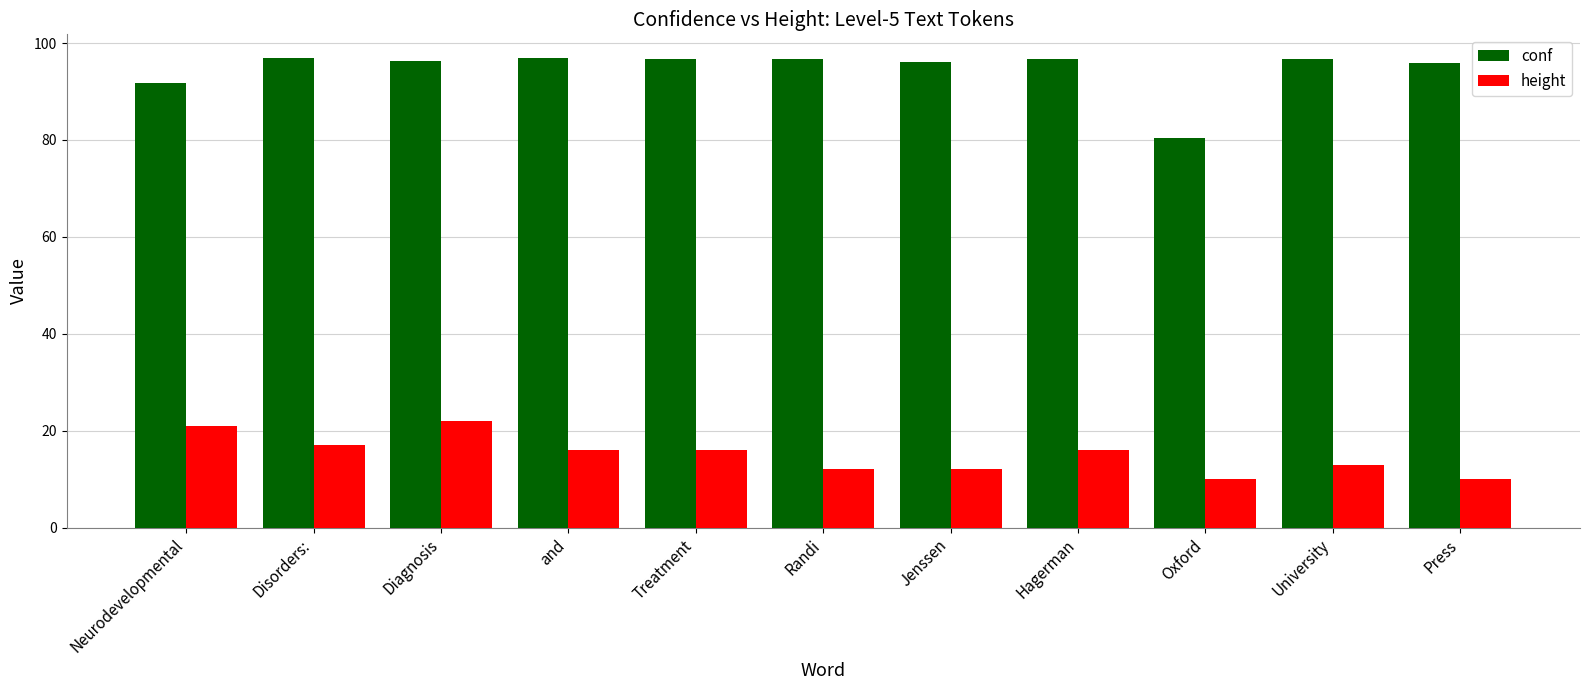

How many values in the height series are below 16?

5